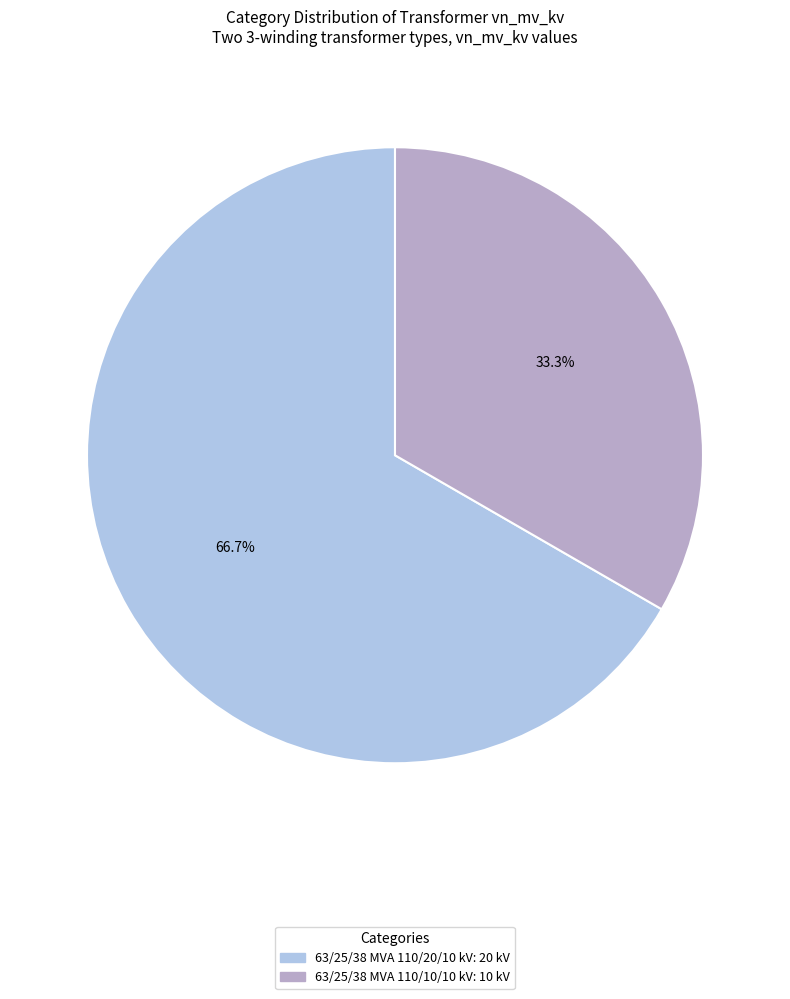

What percentage do 63/25/38 MVA 110/20/10 kV and 63/25/38 MVA 110/10/10 kV together represent?

100.0%